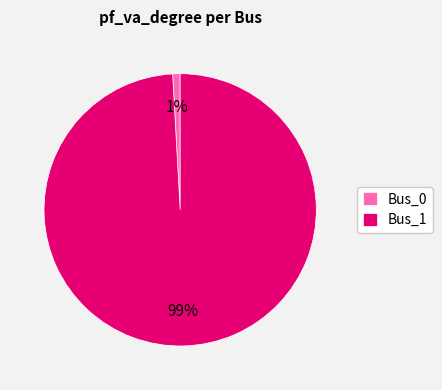

How many segments does this pie chart have?

2